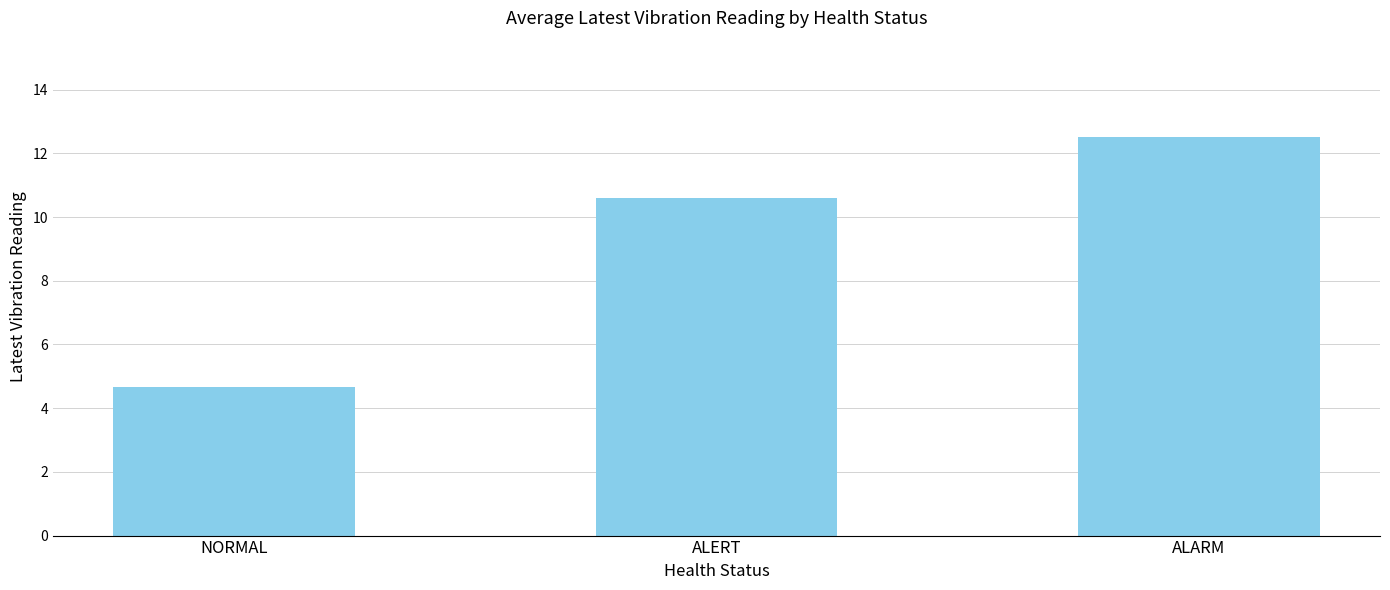

What is the change in value from ALERT to ALARM?

+1.9